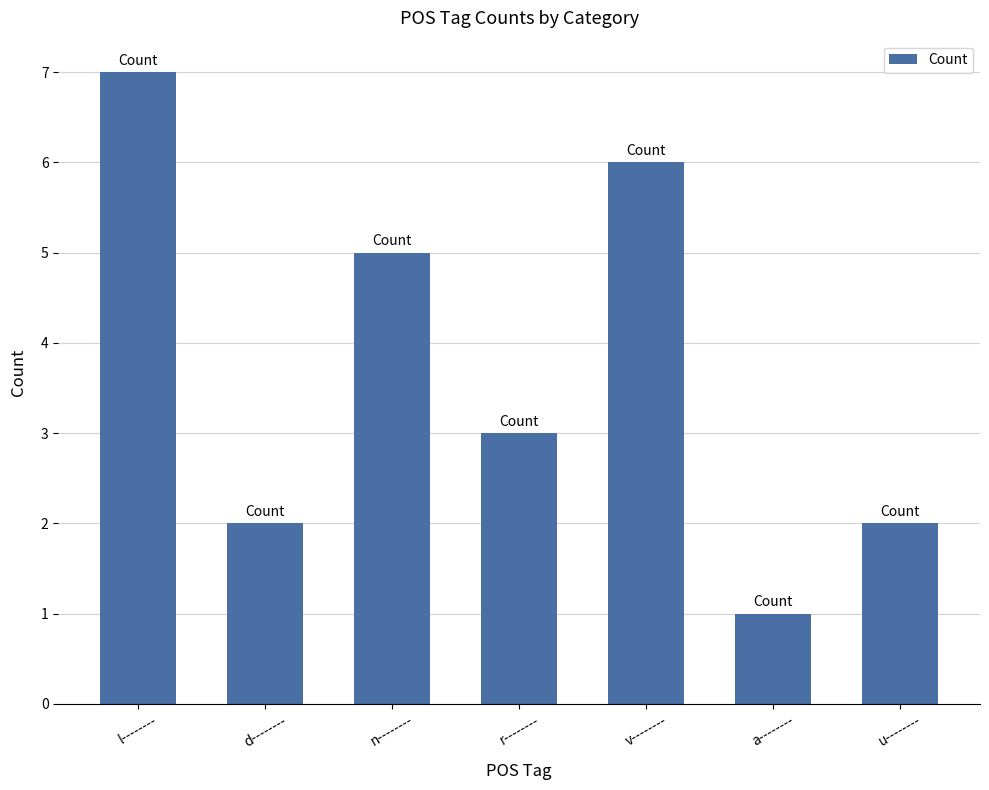

What is the average value?

4